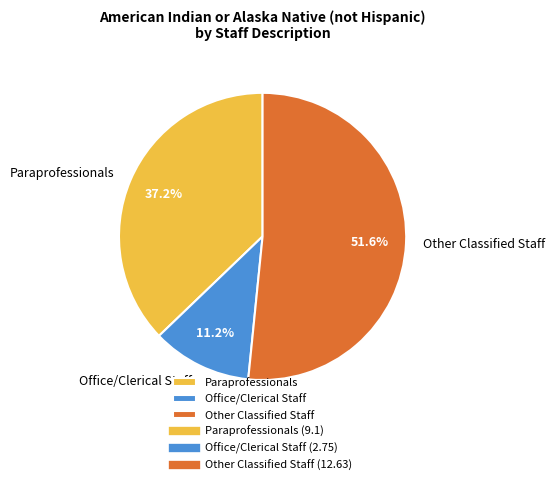

True or false: Paraprofessionals accounts for 43% of the total.

False